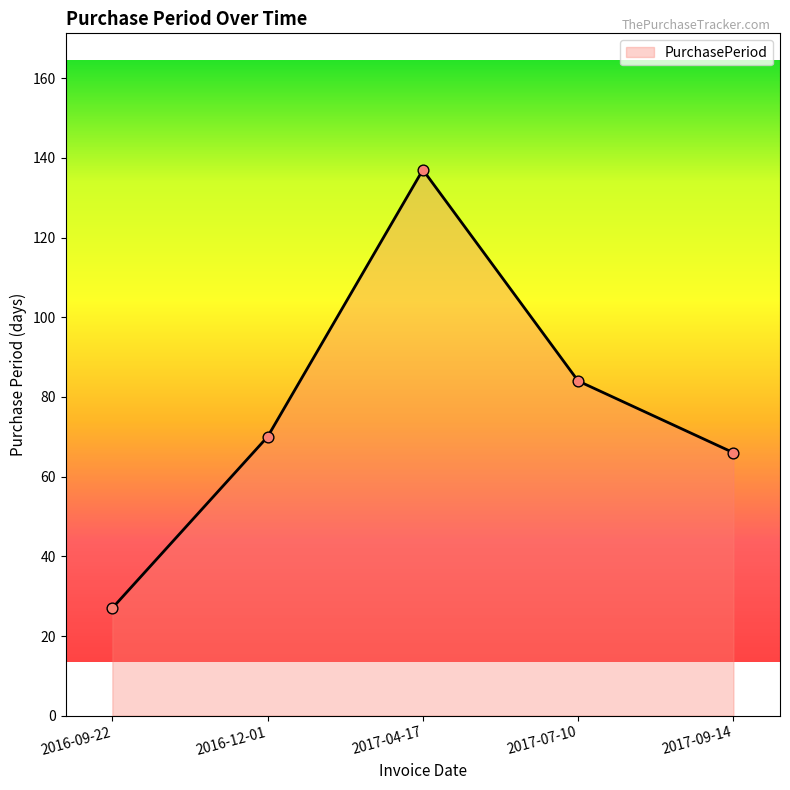

What is the change in value from 2016-09-22 to 2016-12-01?

+43